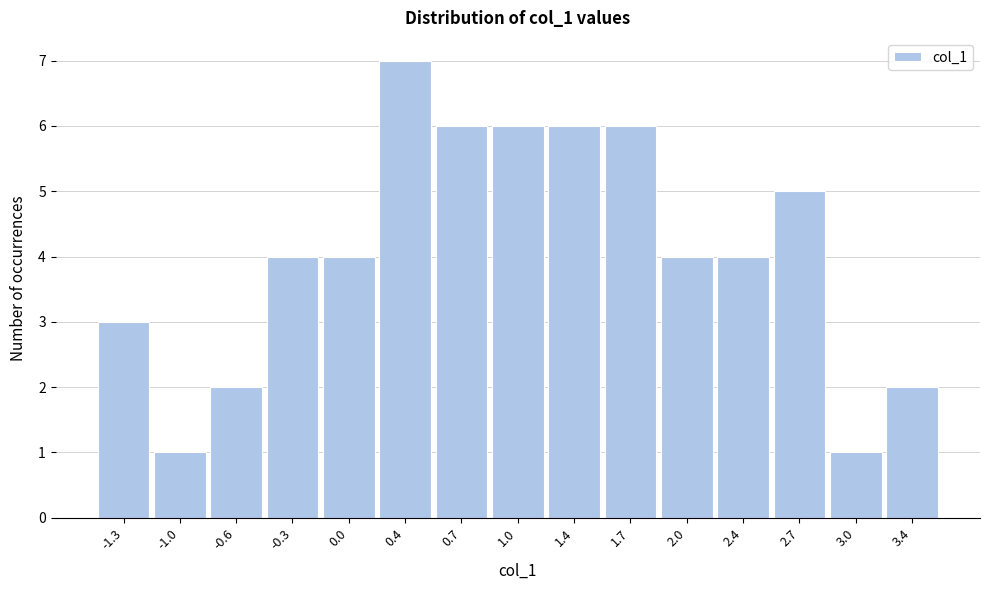

Reading right to left, list all the values displayed in this chart.

2	1	5	4	4	6	6	6	6	7	4	4	2	1	3